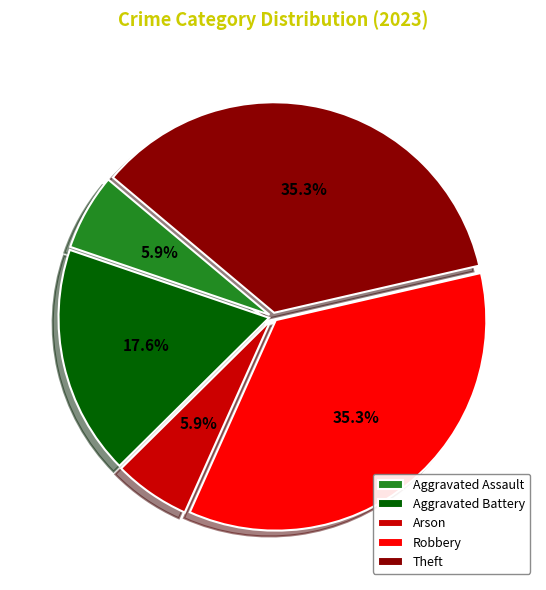

Combined, do Aggravated Battery and Aggravated Assault account for over 50%?

No